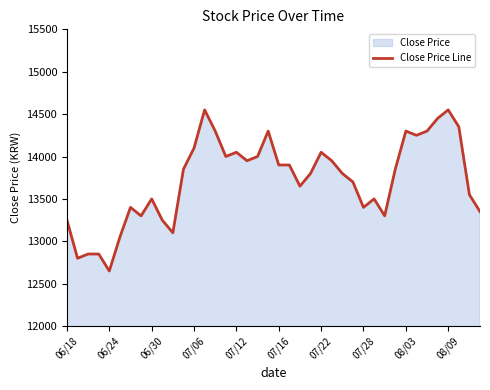

What is the smallest value displayed?

12650